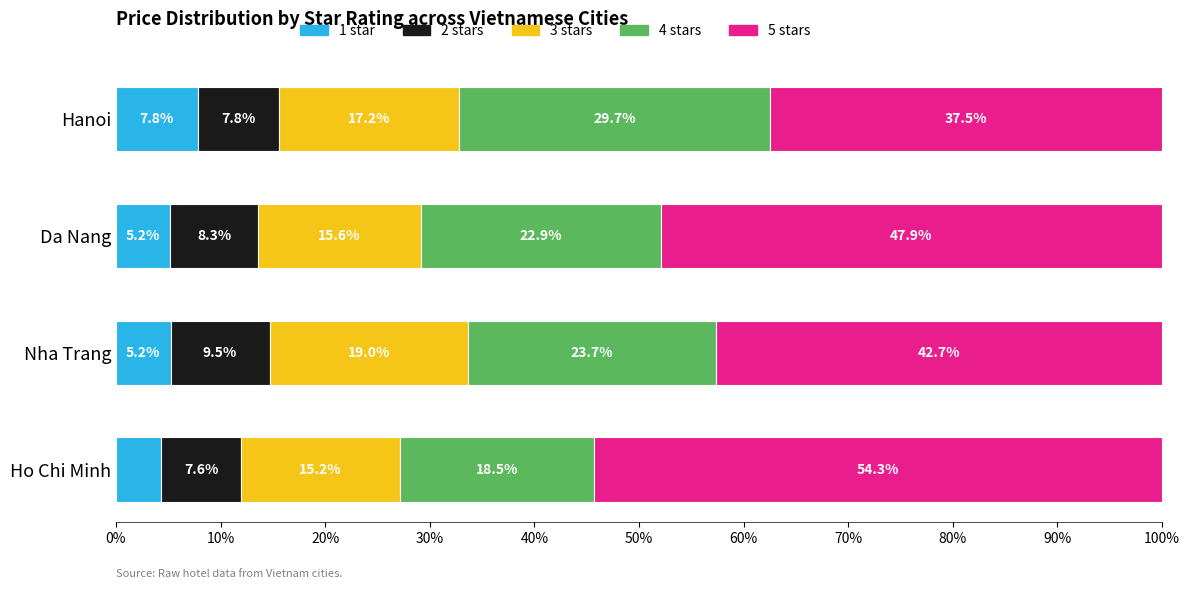

True or false: 1 star has a value of 4.8 at Hanoi.

False